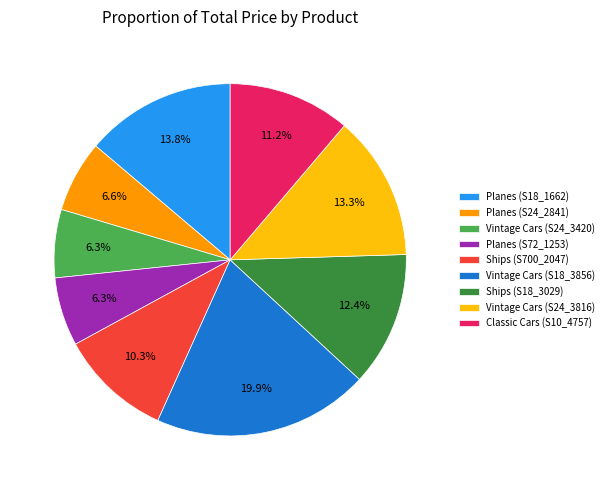

How many slices are in this pie chart?

9